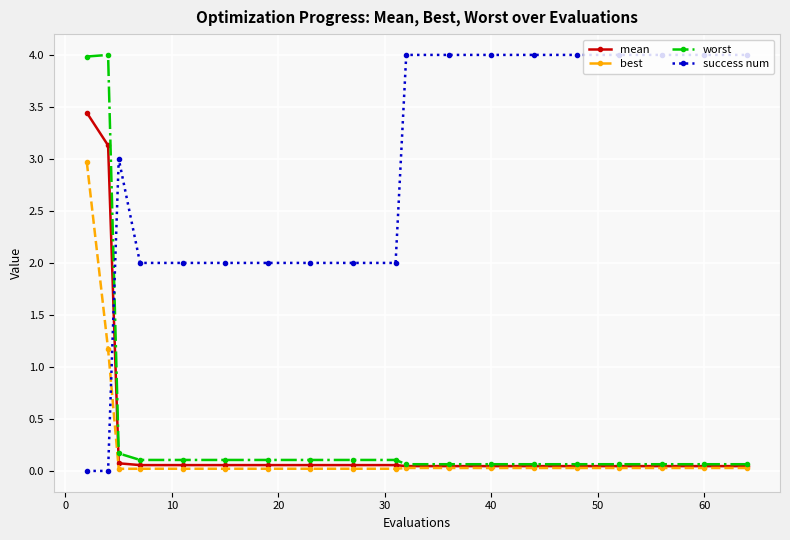

Which series has the largest total across all categories?

success num